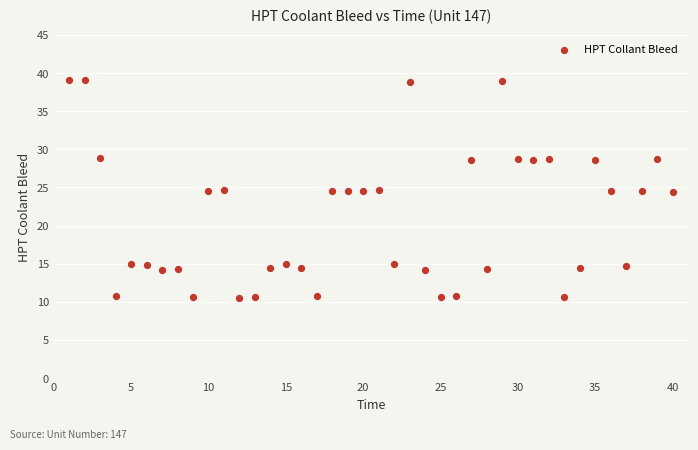

What is the range of Y values (max minus min)?

28.6